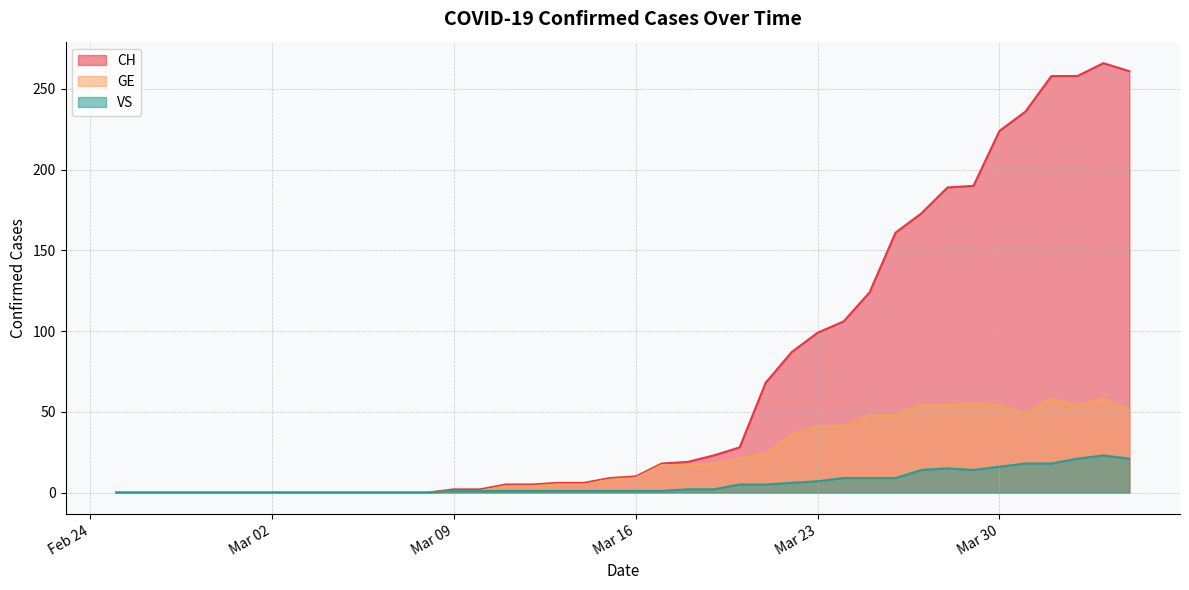

True or false: GE and VS cross at least once.

False